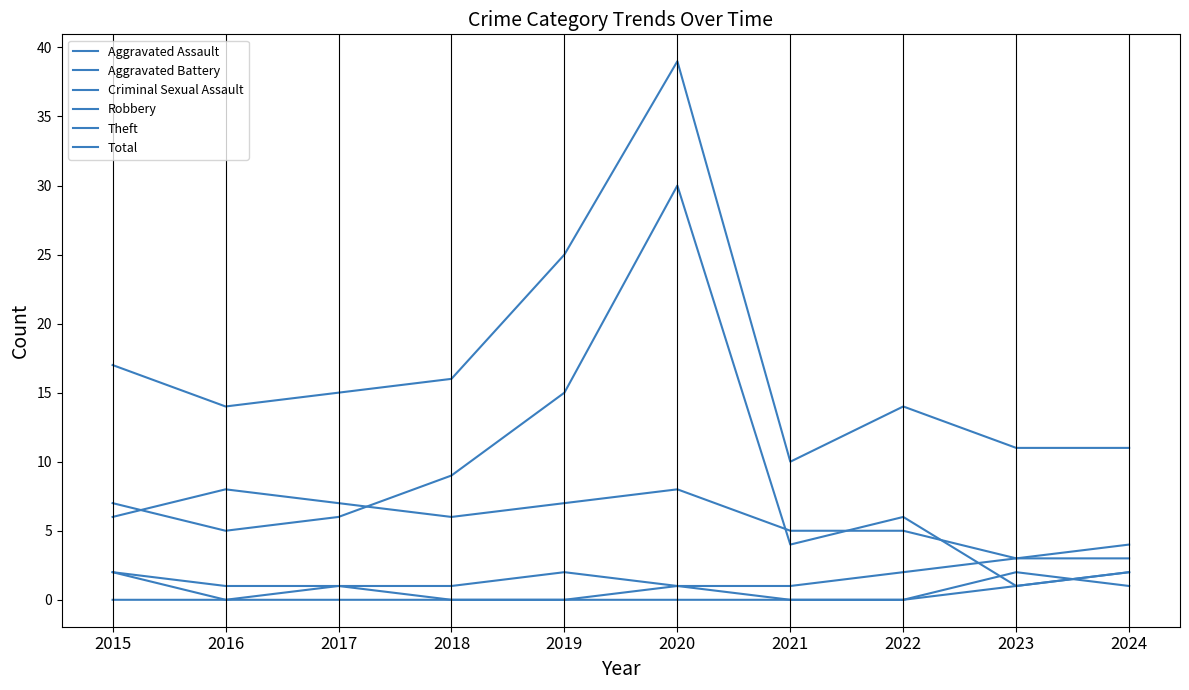

Rank the series at 2021 from highest to lowest value.

Total, Robbery, Theft, Aggravated Battery, Aggravated Assault, Criminal Sexual Assault